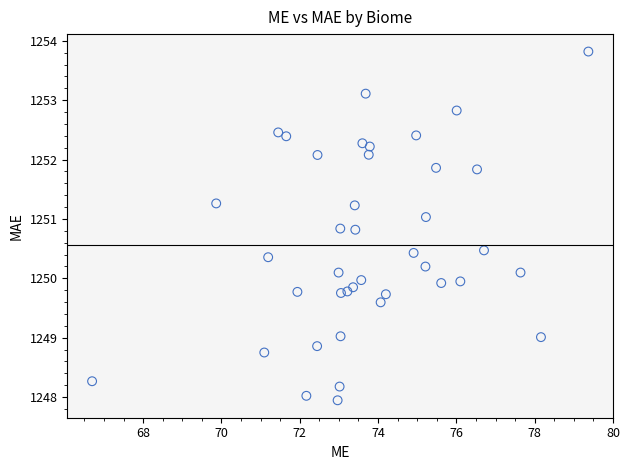

What is the range of X values (max minus min)?

12.7